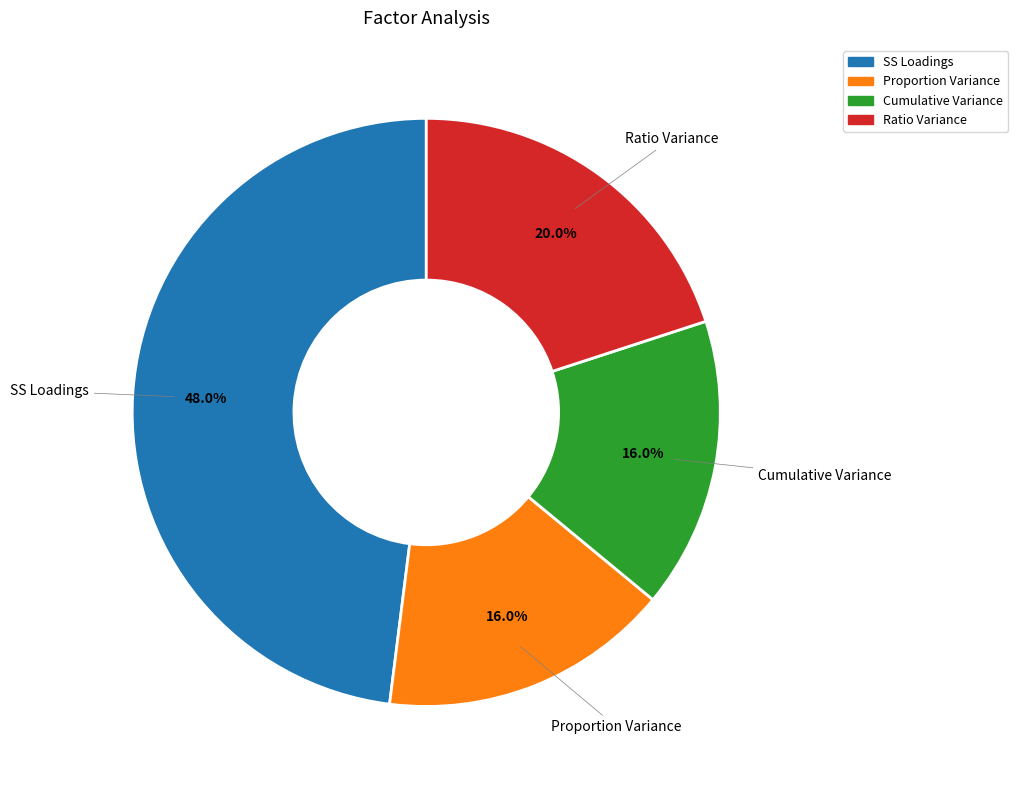

To the nearest percent, what portion does Ratio Variance represent?

20%